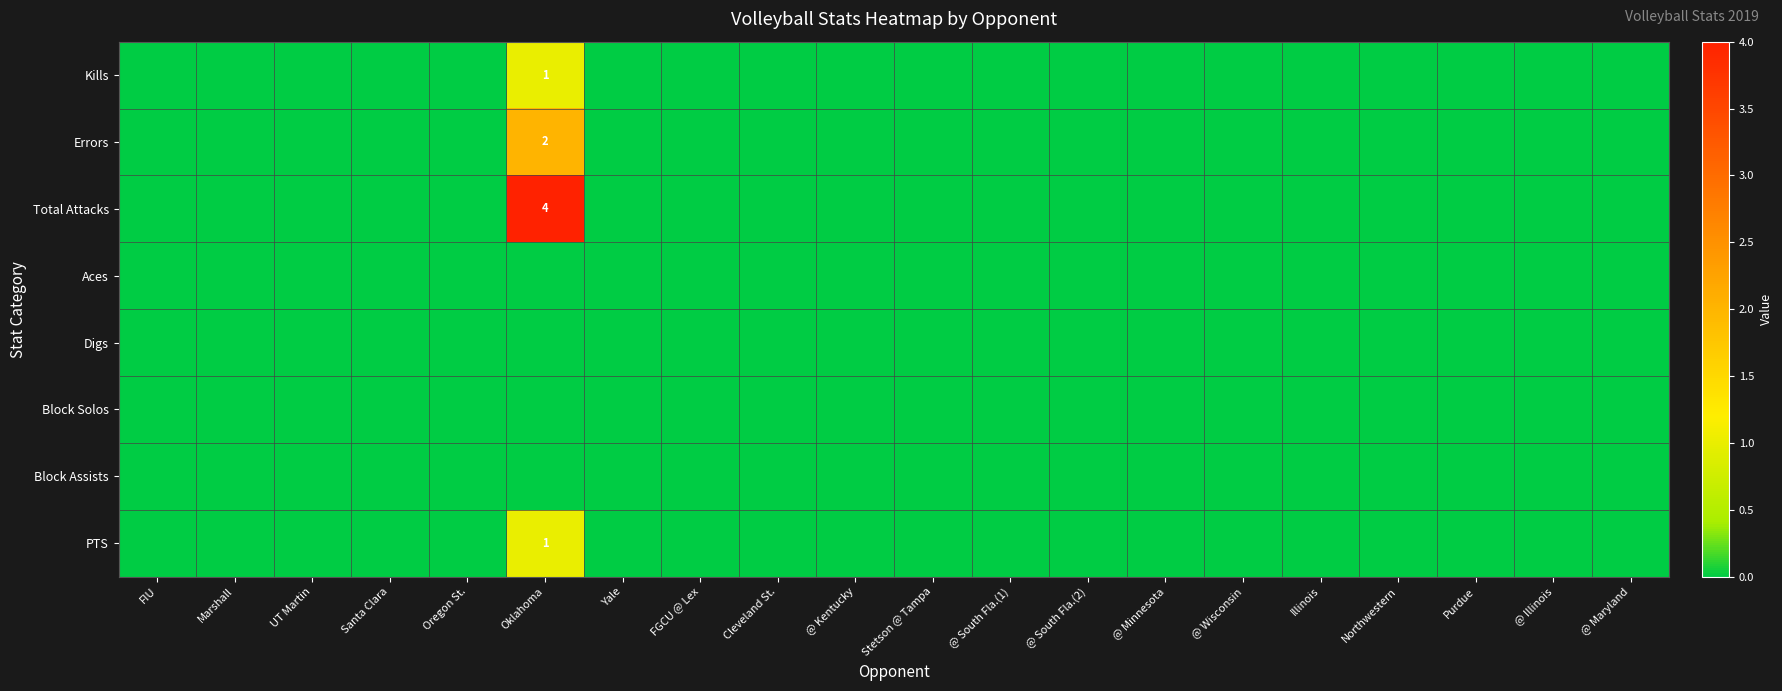

At @ Maryland, list the series in order from smallest to largest.

Kills, Errors, Total Attacks, Aces, Digs, Block Solos, Block Assists, PTS